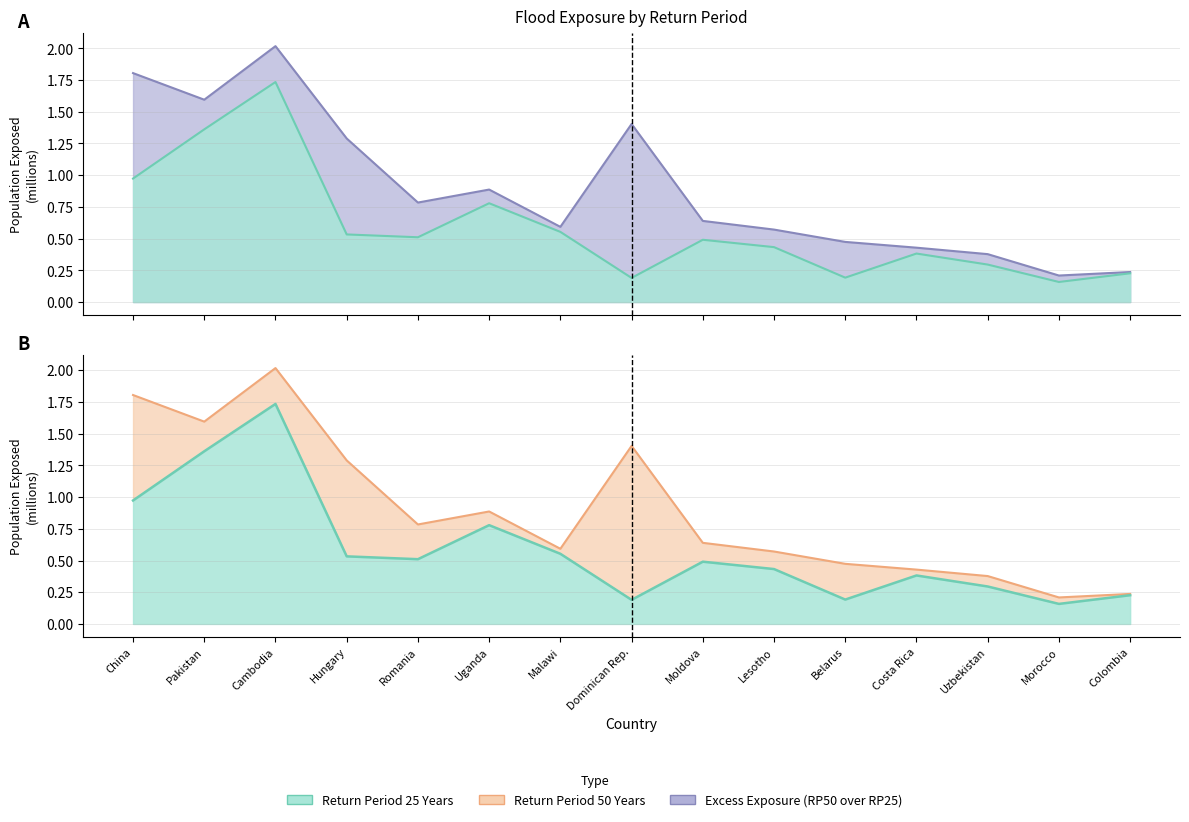

Reading left to right, extract all data points from this chart.

Return Period 25 Years: 1.0	1.4	1.7	0.5	0.5	0.8	0.6	0.2	0.5	0.4	0.2	0.4	0.3	0.2	0.2
Return Period 50 Years: 1.8	1.6	2.0	1.3	0.8	0.9	0.6	1.4	0.6	0.6	0.5	0.4	0.4	0.2	0.2